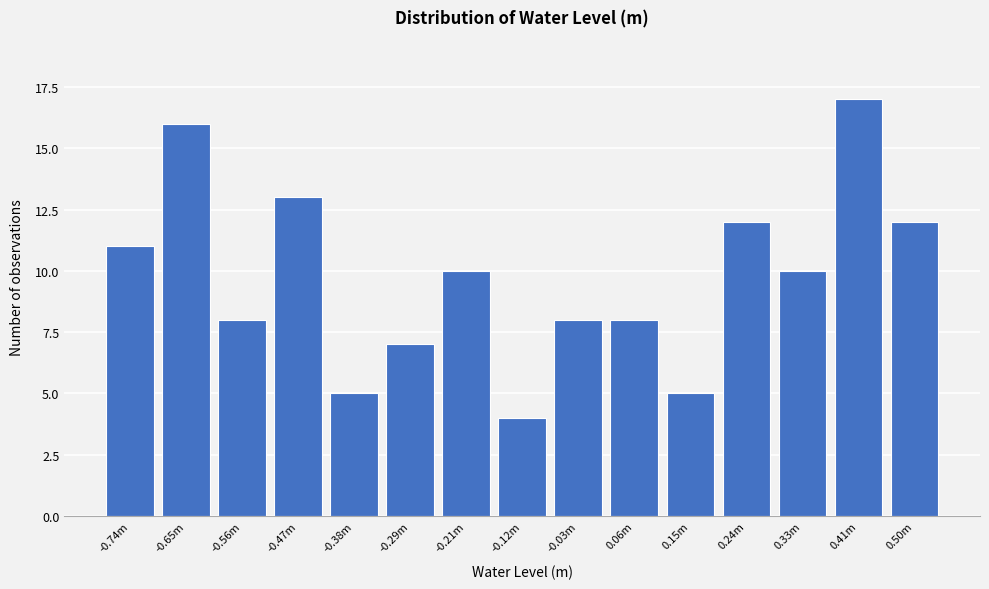

Reading left to right, transcribe all the data shown in this chart.

-0.74m=11	-0.65m=16	-0.56m=8	-0.47m=13	-0.38m=5	-0.29m=7	-0.21m=10	-0.12m=4	-0.03m=8	0.06m=8	0.15m=5	0.24m=12	0.33m=10	0.41m=17	0.50m=12